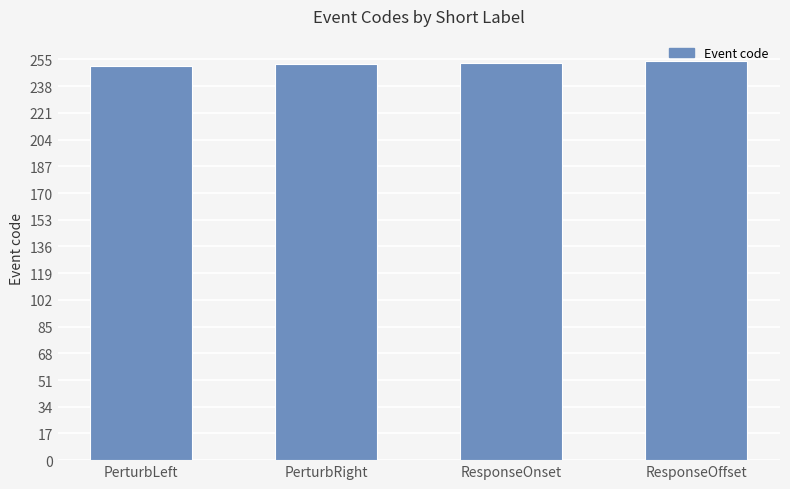

How many data points are less than 253?

2